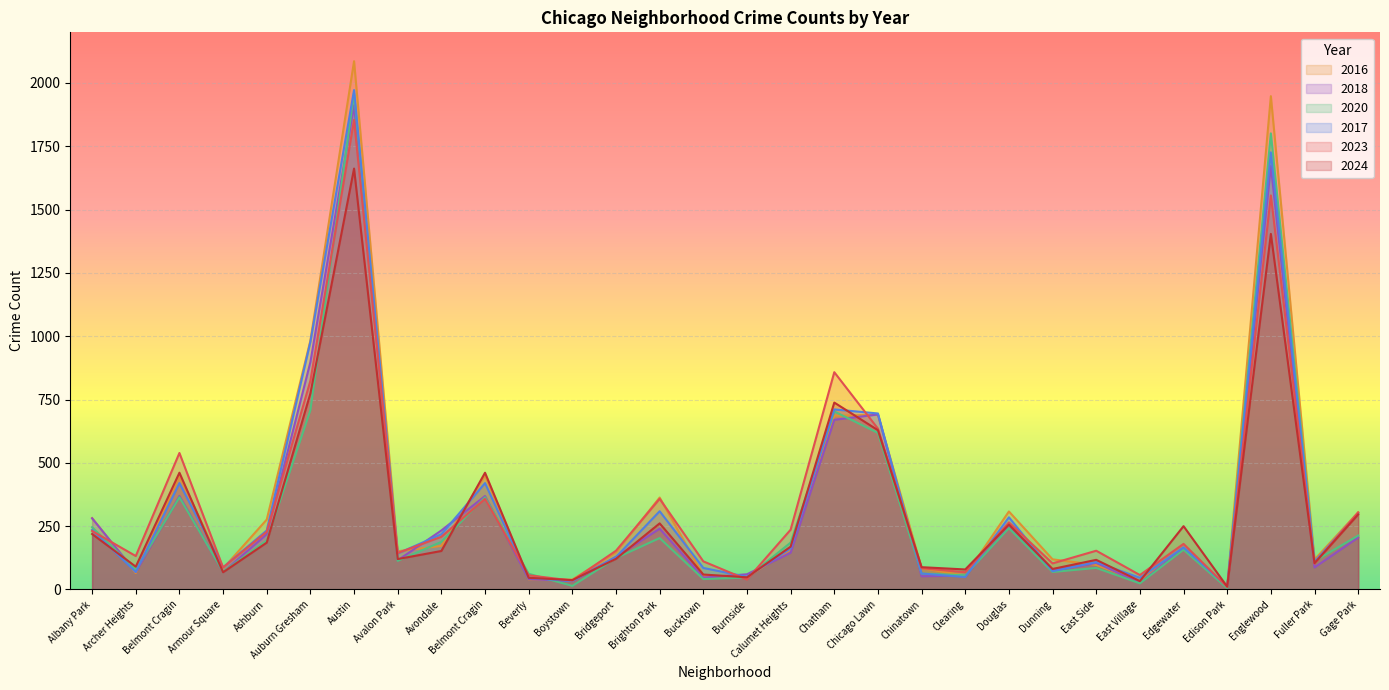

How many lines are shown in the chart?

6